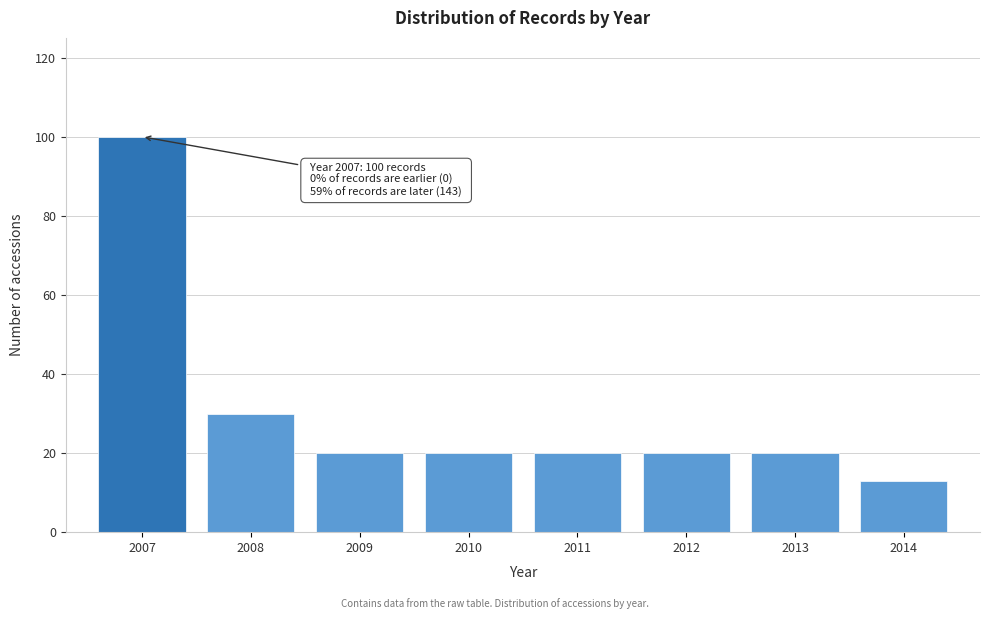

Reading left to right, transcribe all the data shown in this chart.

100	30	20	20	20	20	20	13